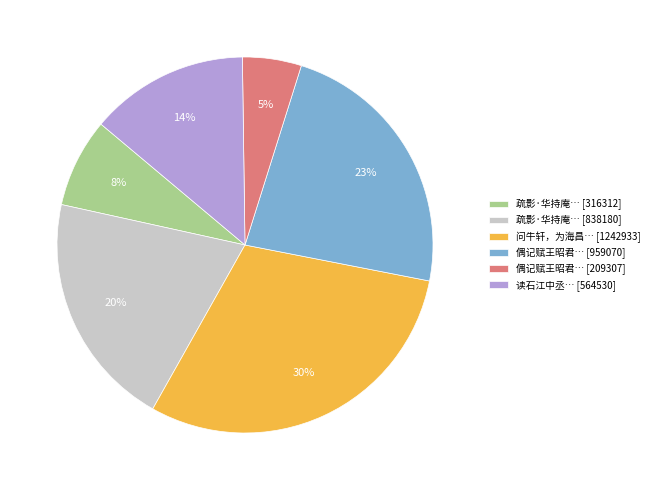

Count the number of slices in the pie.

6